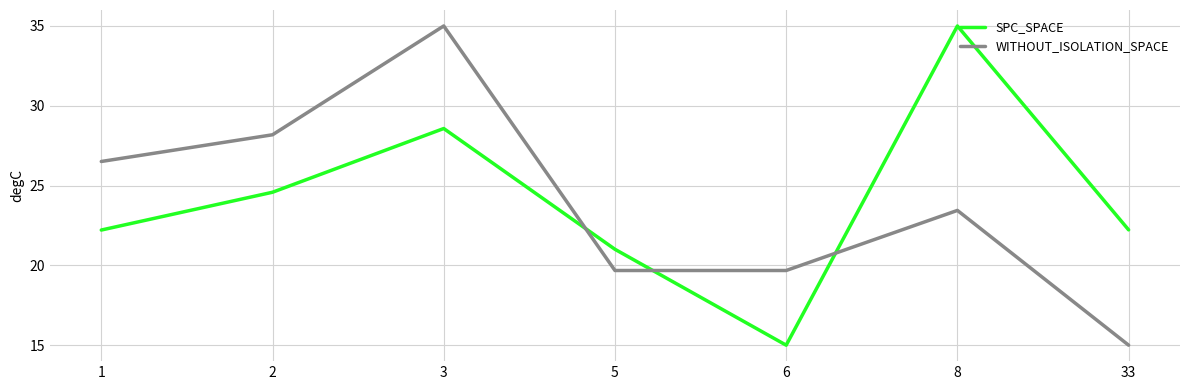

What is the average value of the SPC_SPACE series?

24.1